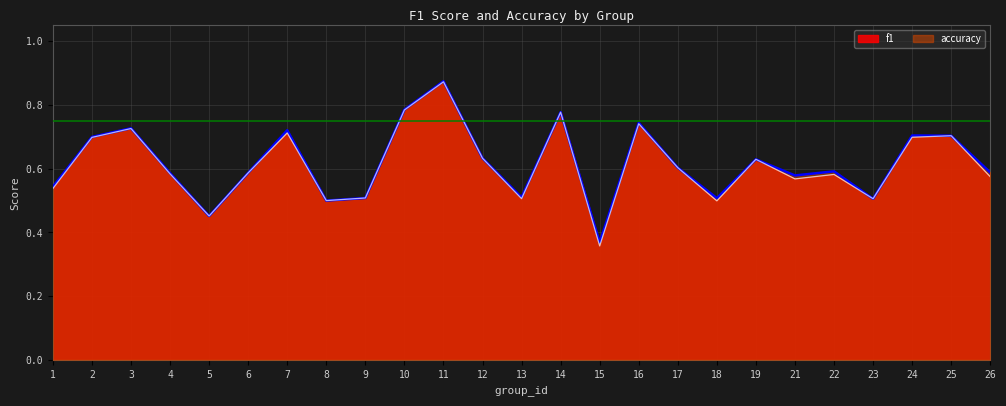

Does the chart have visible grid lines?

Yes